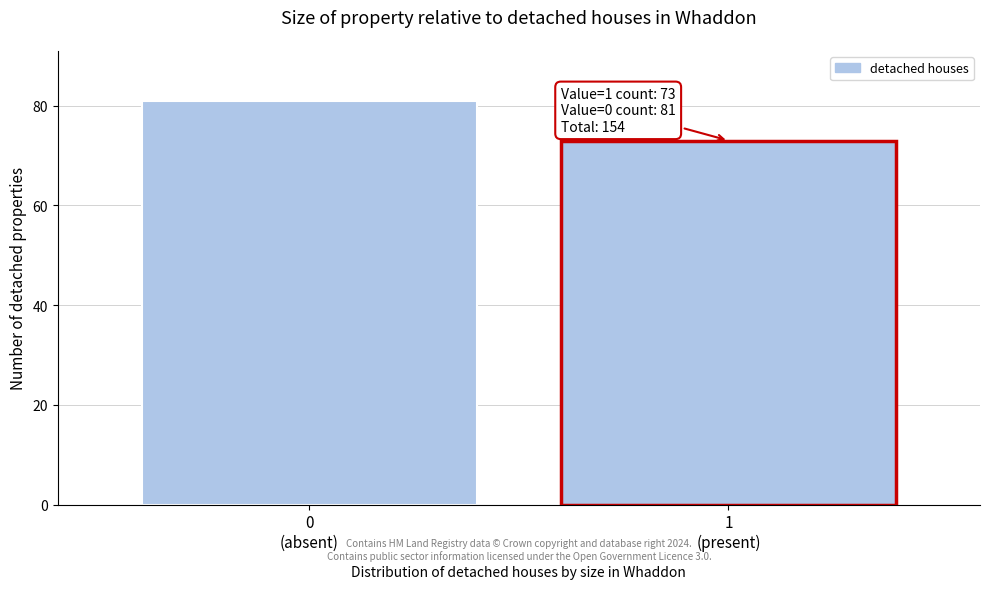

Reading left to right, transcribe all the data shown in this chart.

81	73